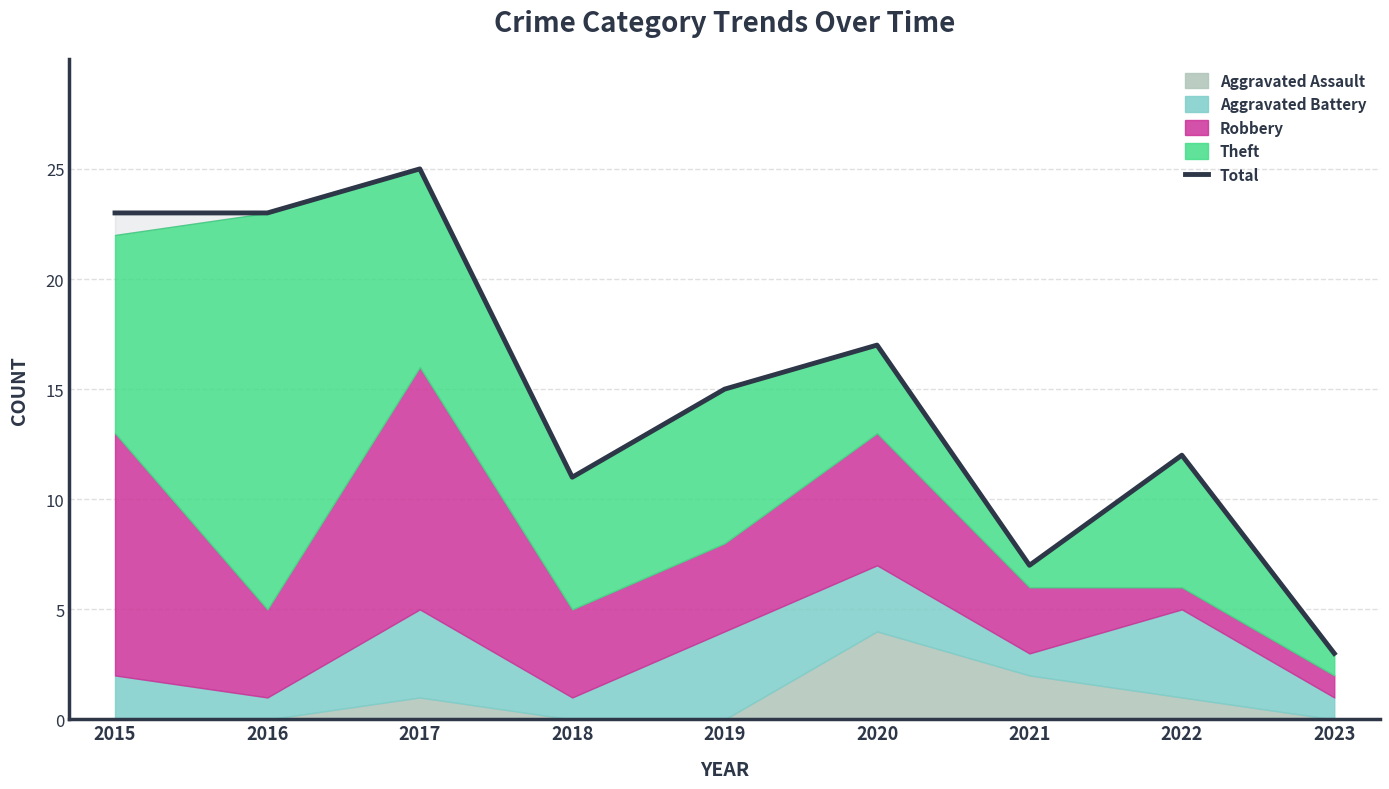

The value at 2021 is 7. True or false?

True